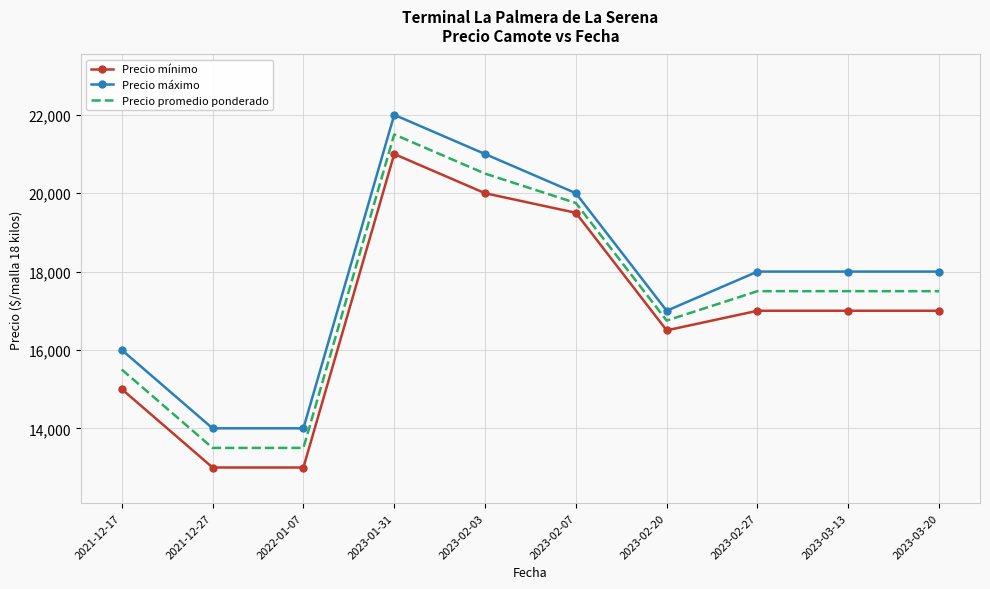

True or false: Precio mínimo and Precio promedio ponderado cross at least once.

False